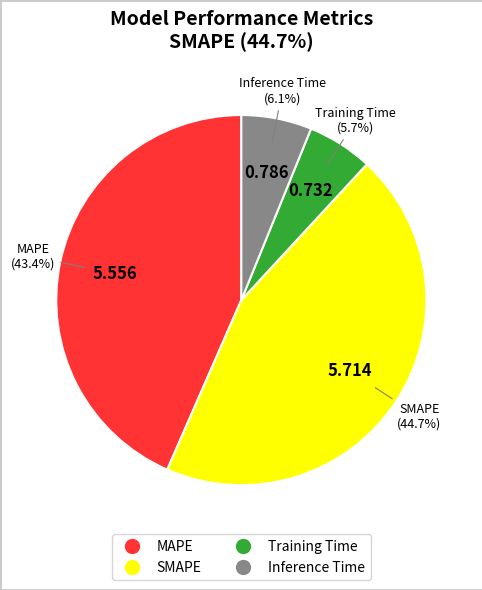

Does MAPE represent more than half of the total?

No